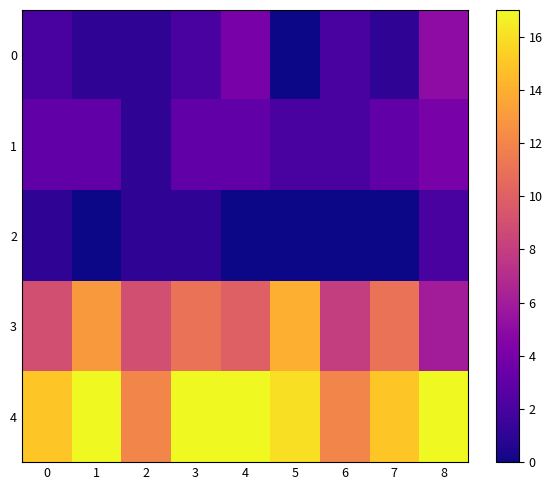

Reading left to right, transcribe all the data shown in this chart.

0: 0=2	1=1	2=1	3=2	4=4	5=0	6=2	7=1	8=5
1: 0=3	1=3	2=1	3=3	4=3	5=2	6=2	7=3	8=4
2: 0=1	1=0	2=1	3=1	4=0	5=0	6=0	7=0	8=2
3: 0=9	1=13	2=9	3=11	4=10	5=14	6=8	7=11	8=6
4: 0=15	1=17	2=12	3=17	4=17	5=16	6=12	7=15	8=17